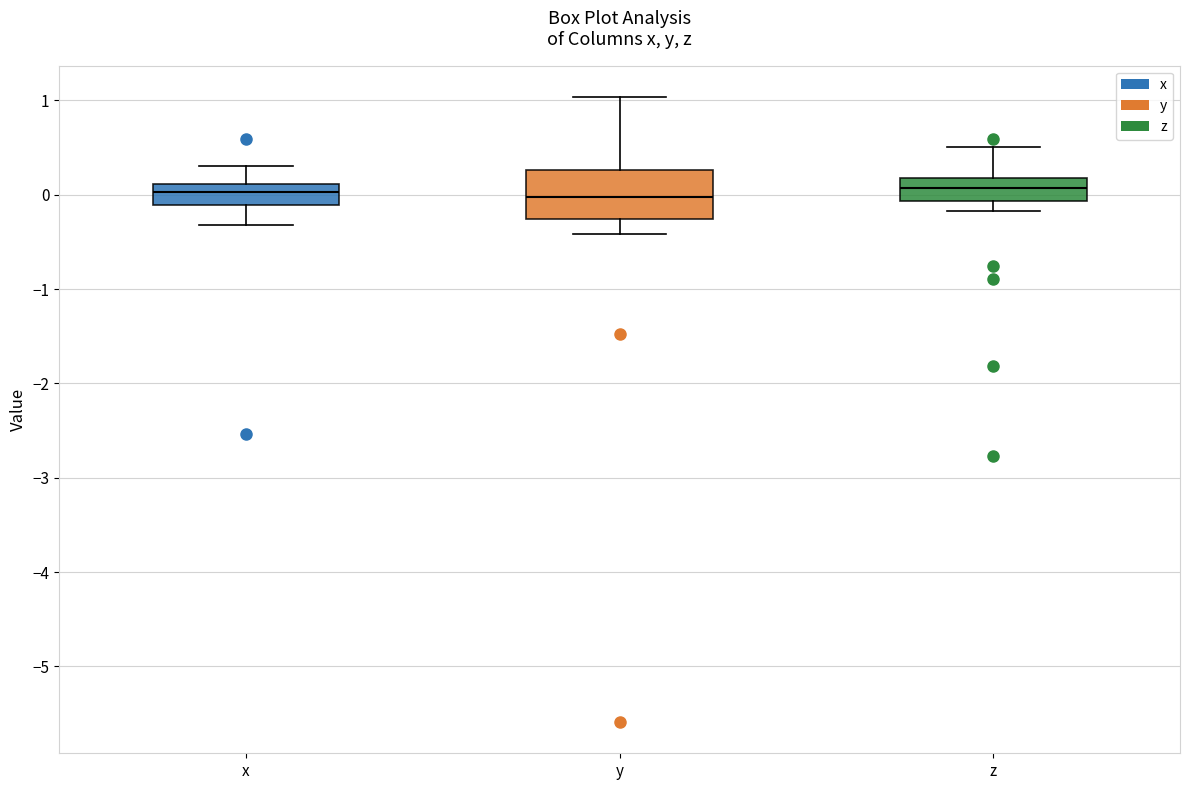

Comparing the boxes themselves (not the whiskers), which one is the tallest?

y